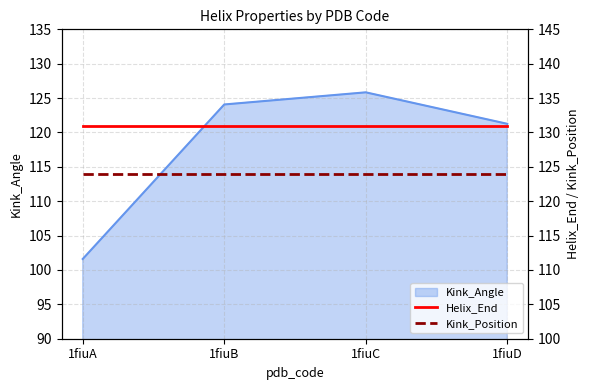

List the labels in order of Kink_Angle value, largest first.

1fiuC, 1fiuB, 1fiuD, 1fiuA